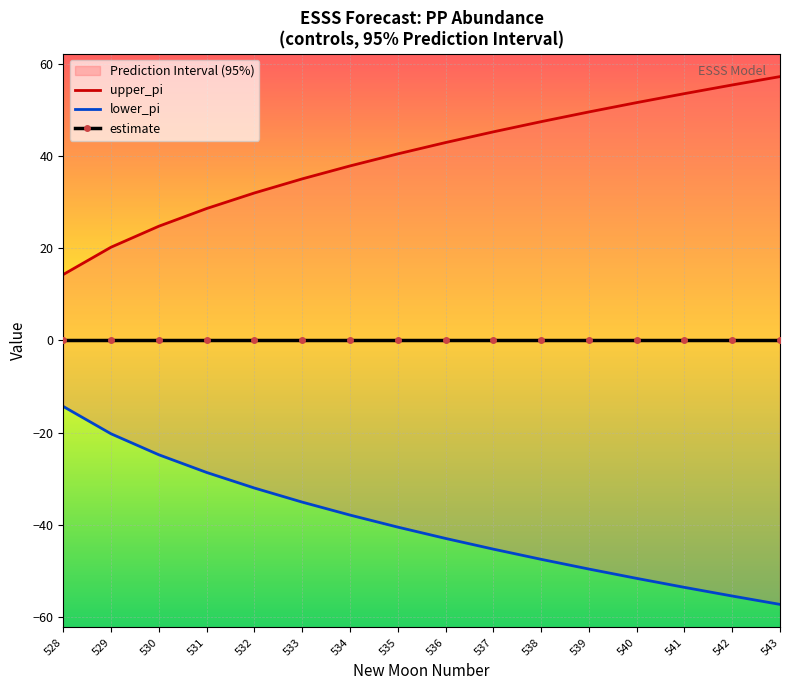

True or false: upper_pi has a value of 19.4 at 534.

False